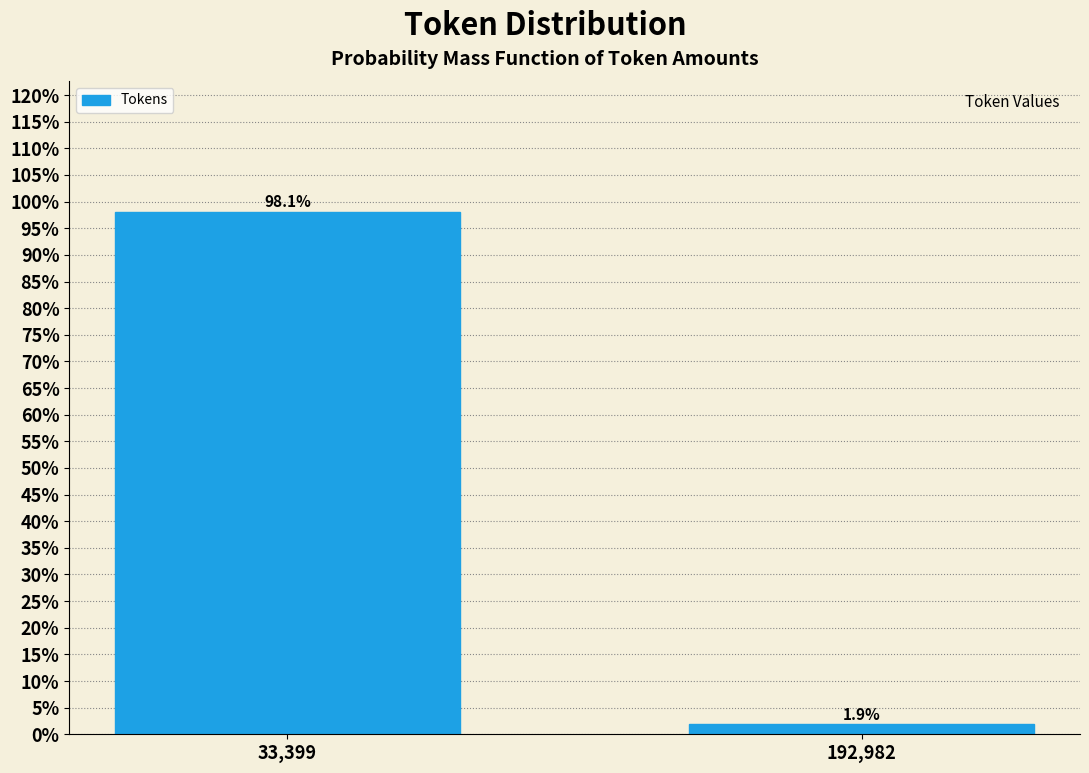

Reading left to right, transcribe all the data shown in this chart.

33,399=98.1	192,982=1.9